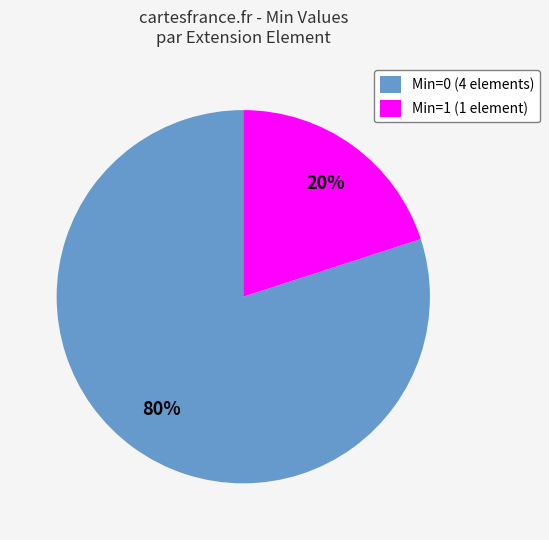

The Min=1 (1 element) slice represents 20% of the pie. True or false?

True